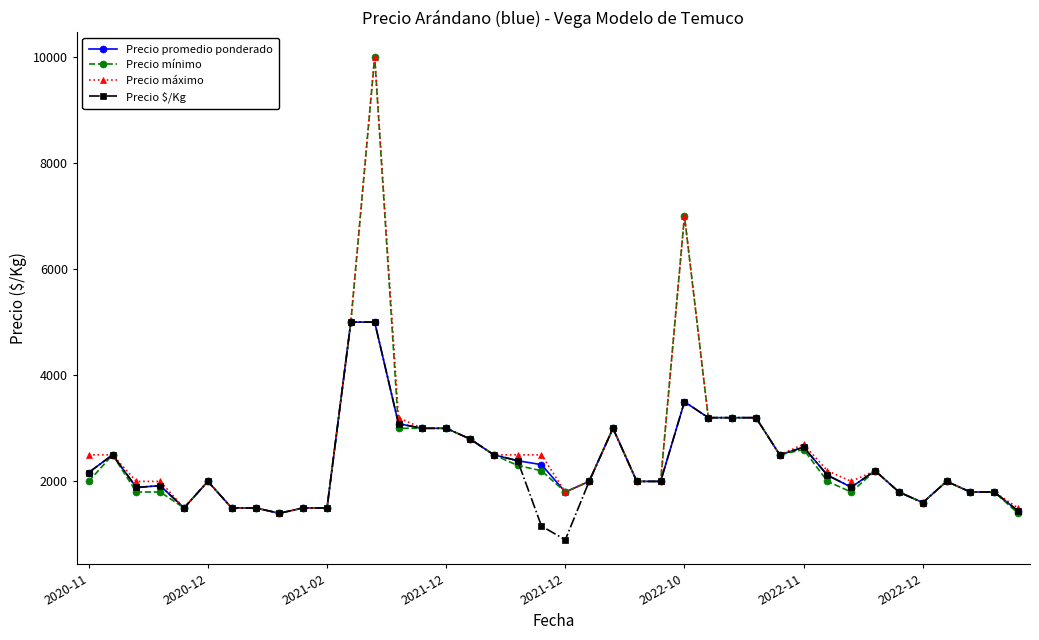

At how many categories does at least one series exceed 7642?

1